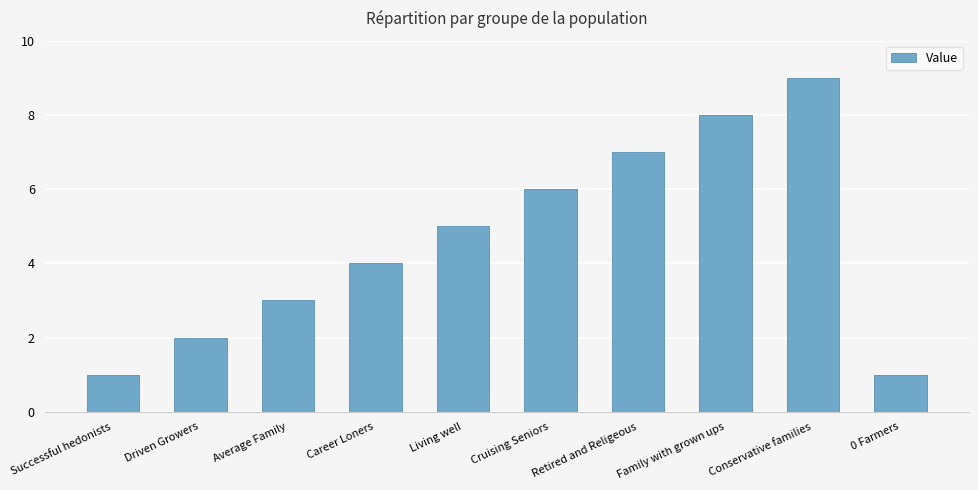

What is the difference between the maximum and second lowest values?

8